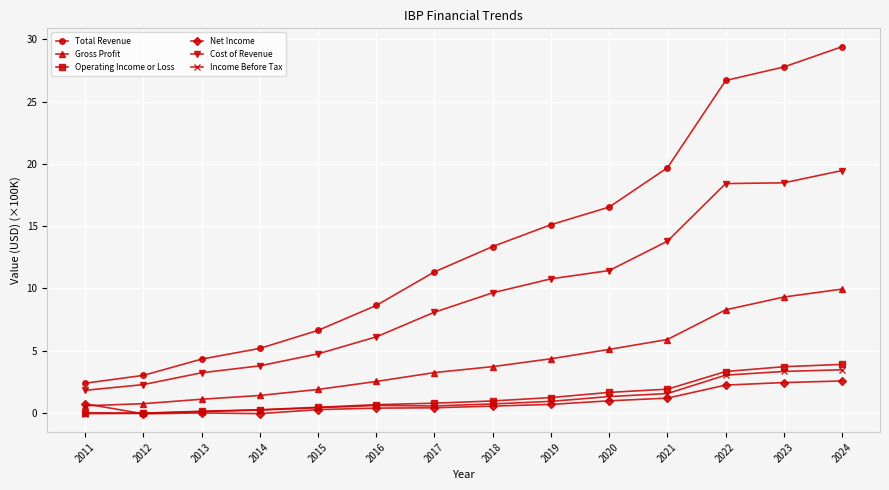

True or false: Cost of Revenue and Gross Profit intersect in this chart.

False